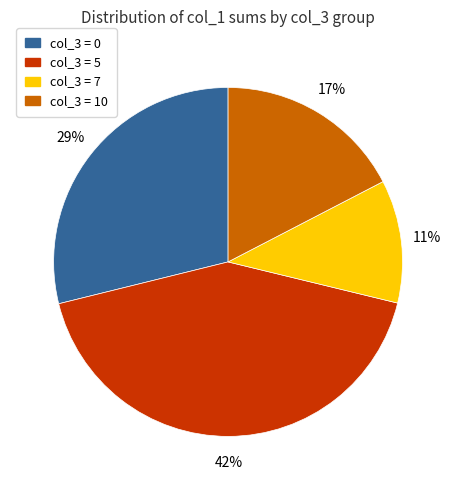

To the nearest percent, what is the difference between the largest and smallest slice percentages?

31%